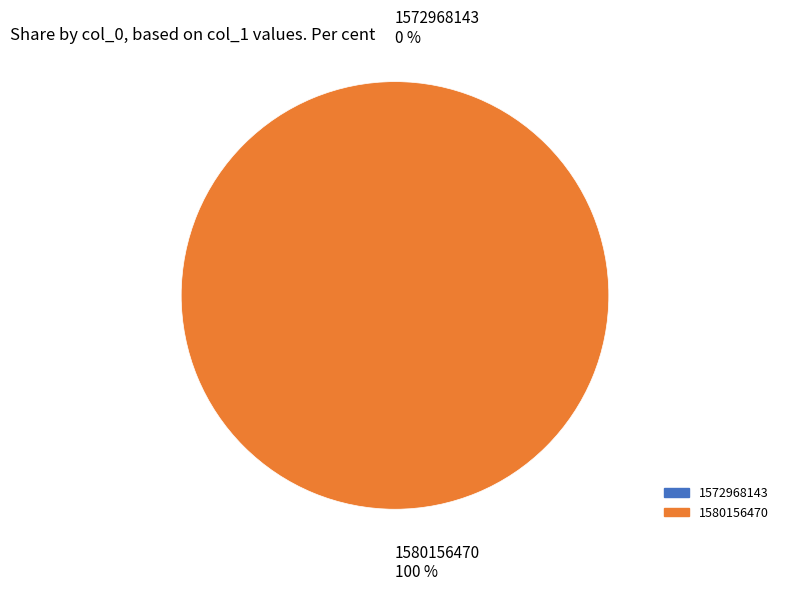

Combined, what portion of the pie is 1572968143 and 1580156470?

100.0%